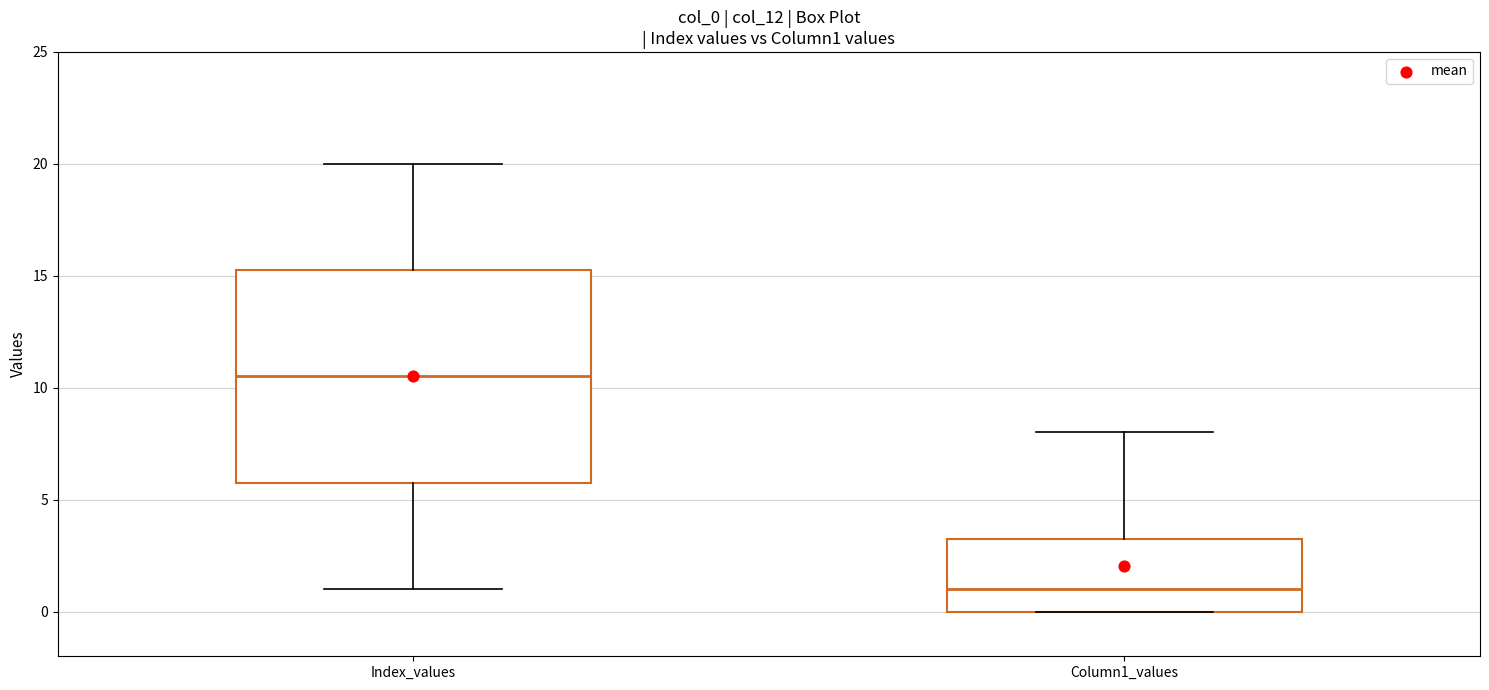

Reading left to right, transcribe this box plot: for each box, give where its median line is, the range the box spans, and where its two whiskers end, as read against the y-axis. The values are not printed on the chart, so give them approximately, as read against the axis.

Index_values: median 10.5, box 6.0 to 15.5, whiskers 1.0 to 20.0
Column1_values: median 1.0, box 0.0 to 3.5, whiskers 0.0 to 8.0